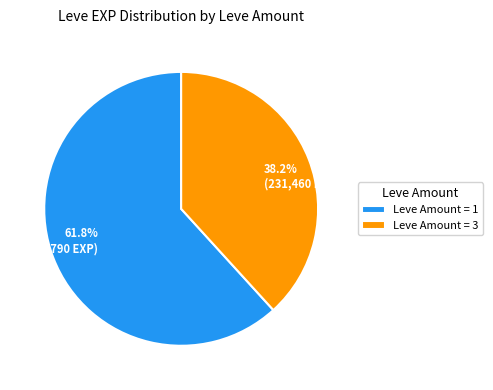

How many segments does this pie chart have?

2